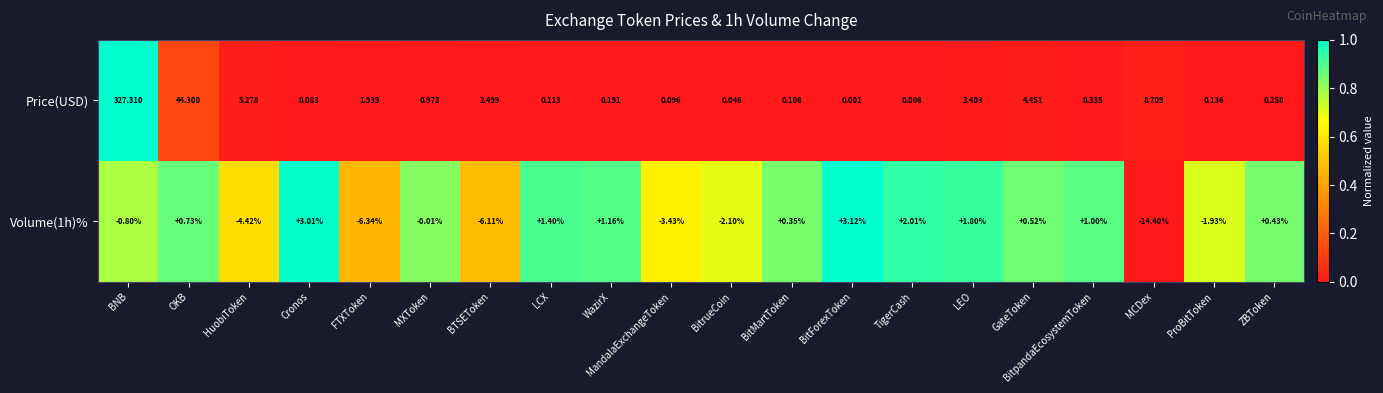

At which label does Price(USD) reach its peak?

BNB